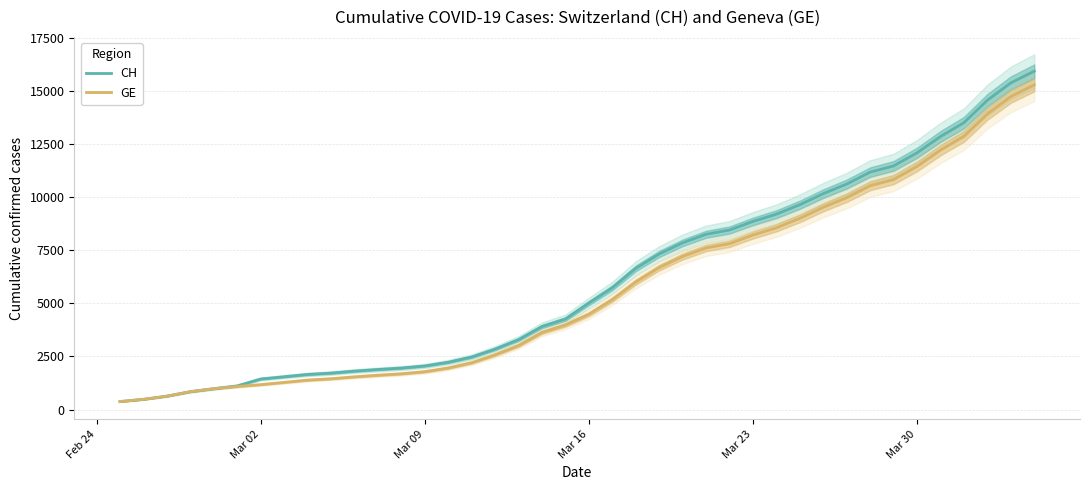

At how many categories does at least one series exceed 12306?

5